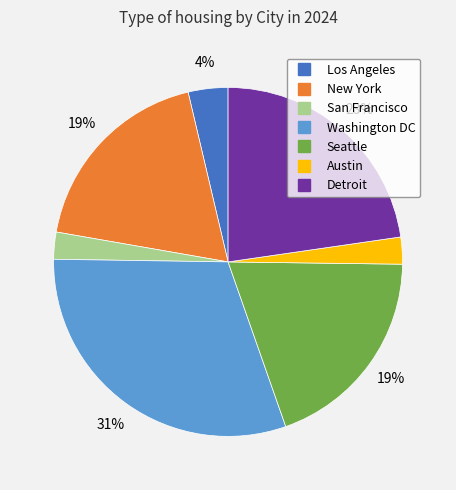

How many segments does this pie chart have?

7